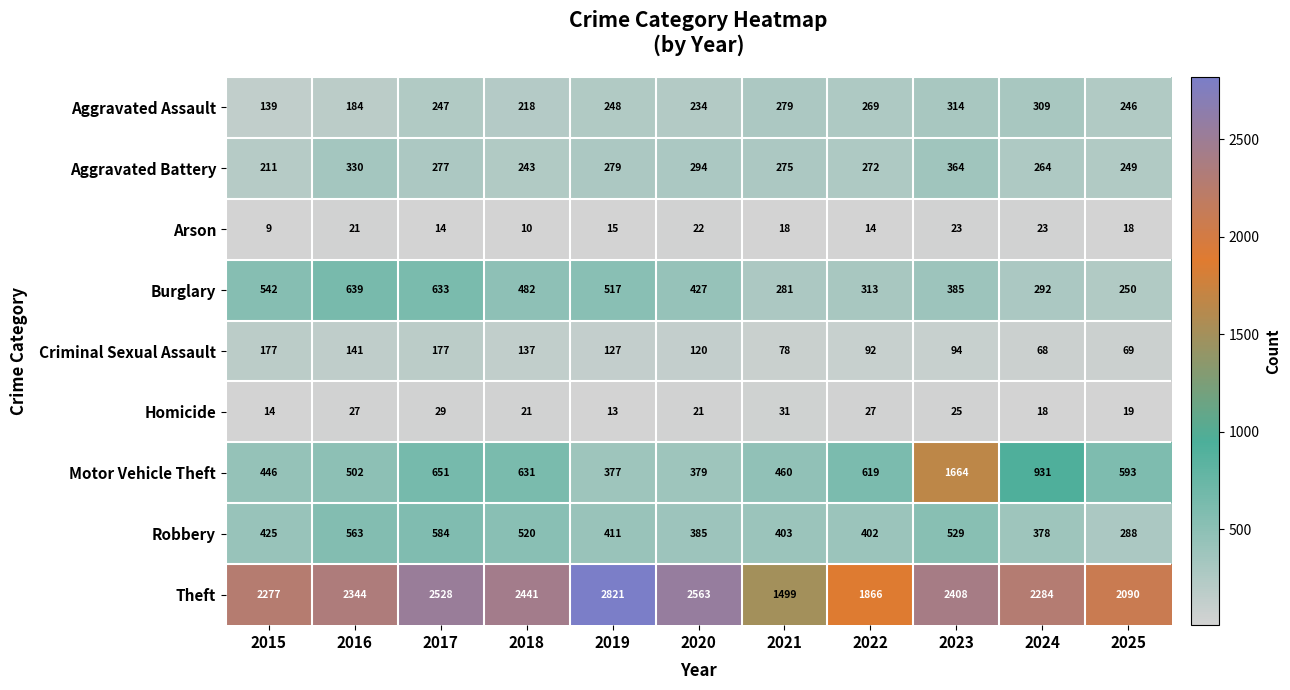

Rank the series at 2016 from highest to lowest value.

Theft, Burglary, Robbery, Motor Vehicle Theft, Aggravated Battery, Aggravated Assault, Criminal Sexual Assault, Homicide, Arson